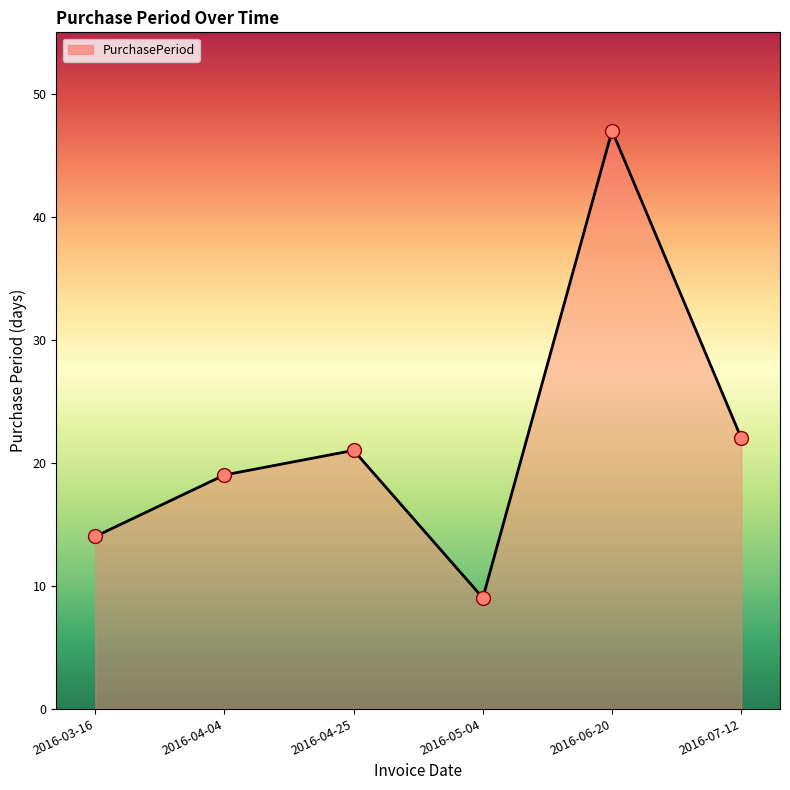

What is the ratio of the value at 2016-03-16 to the value at 2016-06-20?

0.3